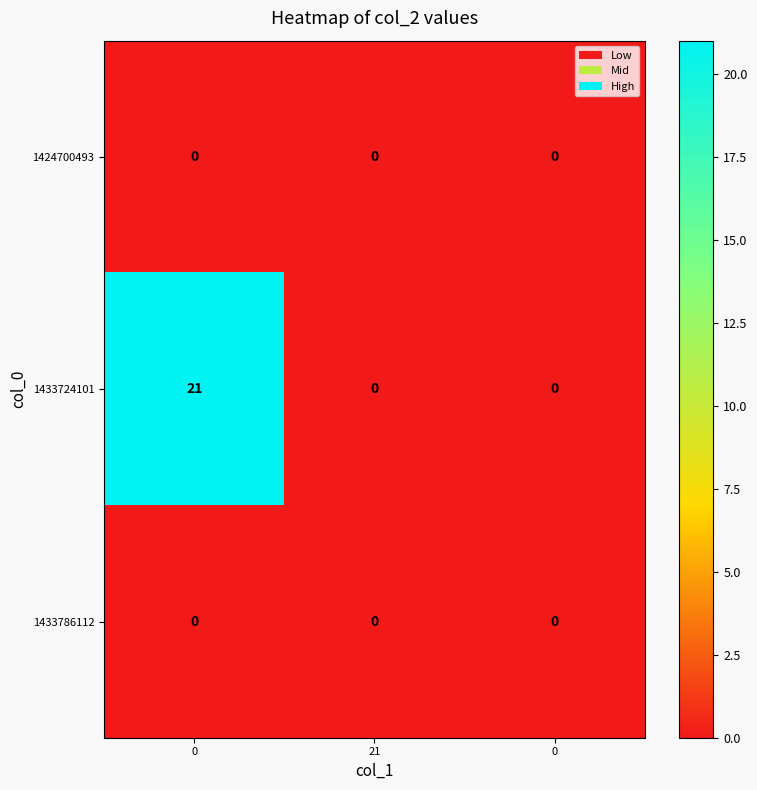

Reading left to right, list all the values displayed in this chart.

row_0: 0	0	0
row_1: 21	0	0
row_2: 0	0	0